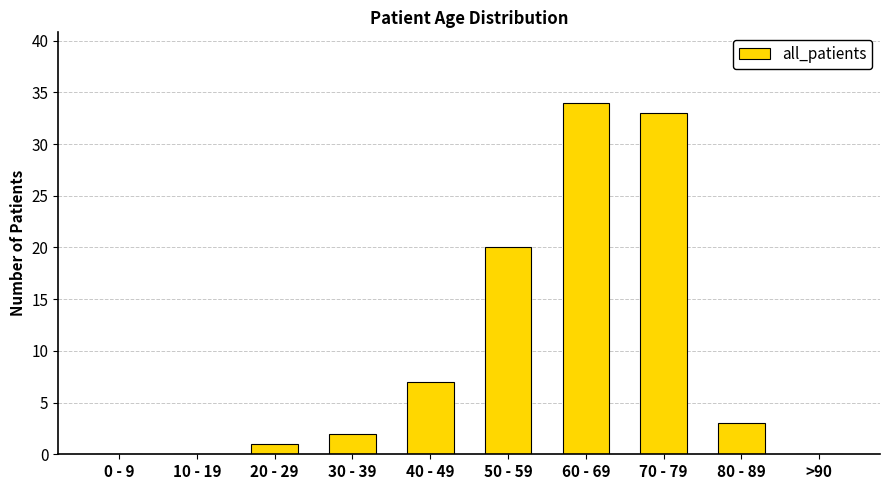

Reading right to left, transcribe all the data shown in this chart.

0	3	33	34	20	7	2	1	0	0